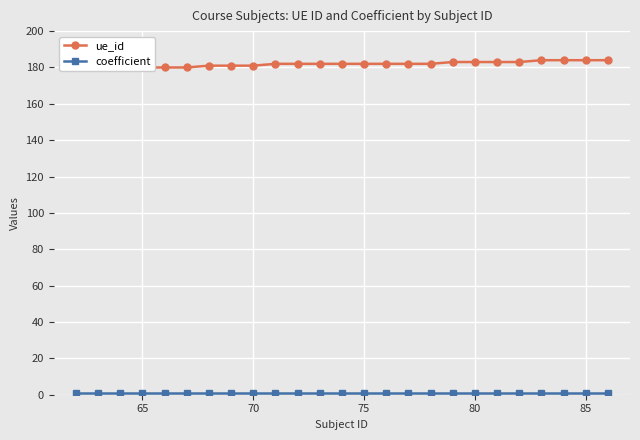

How many lines are shown in the chart?

2